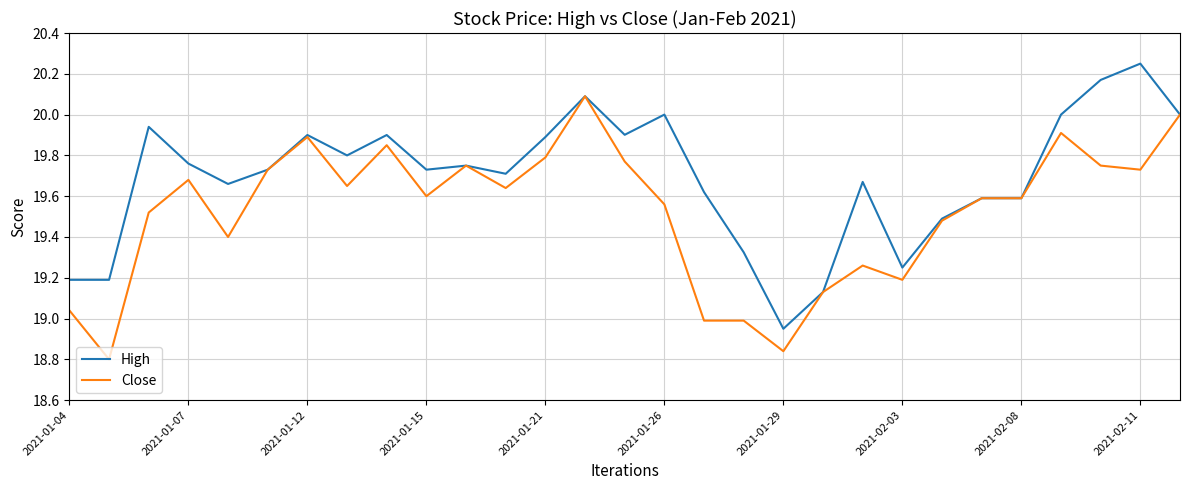

Rank the series by their average value, from highest to lowest.

High, Close